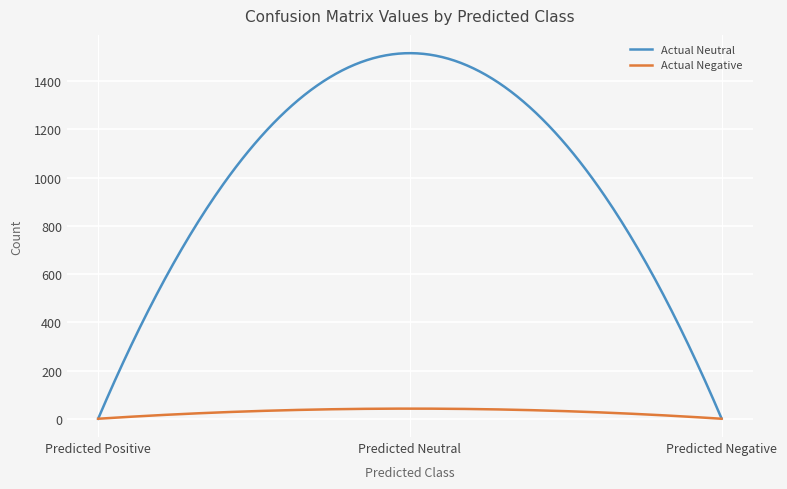

Rank the series by their average value, from highest to lowest.

Actual Neutral, Actual Negative